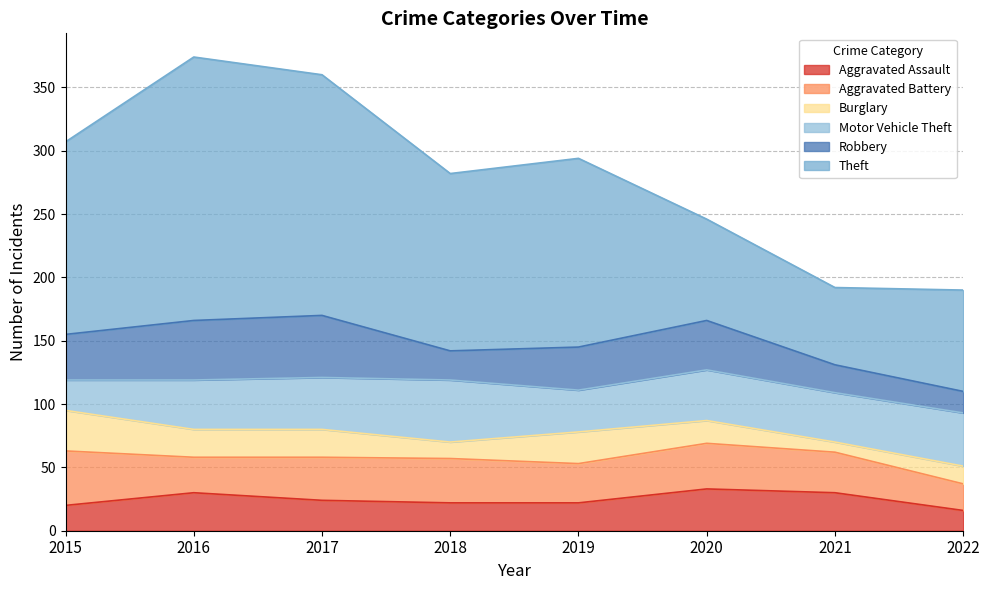

Which category has the lowest value across all series?

2021